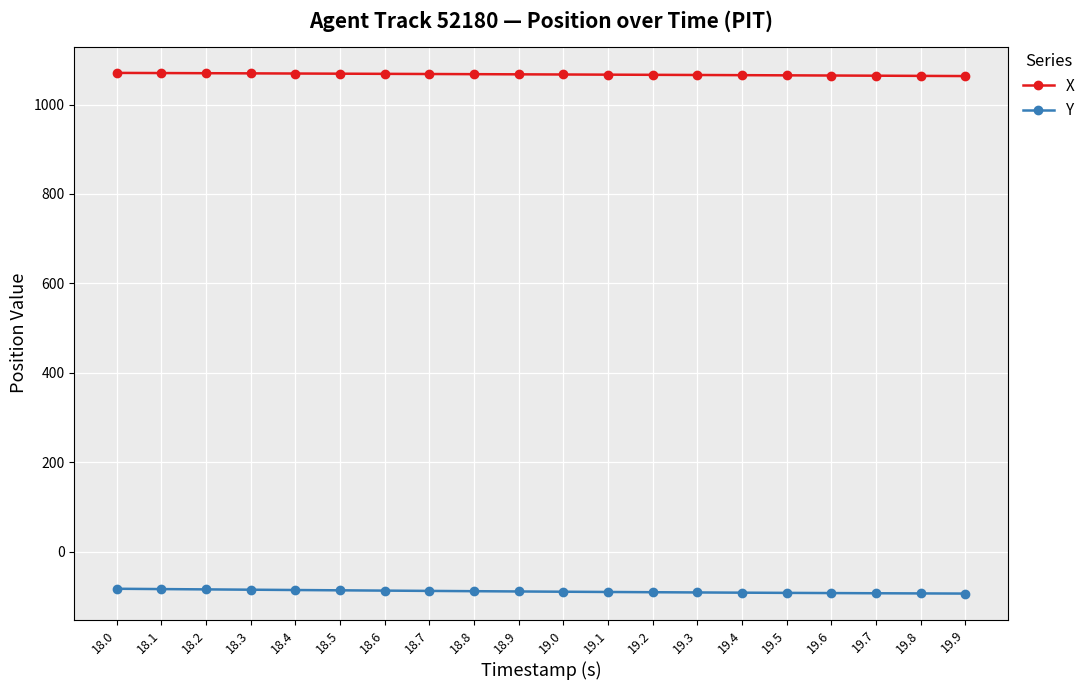

True or false: Y and X cross at least once.

False